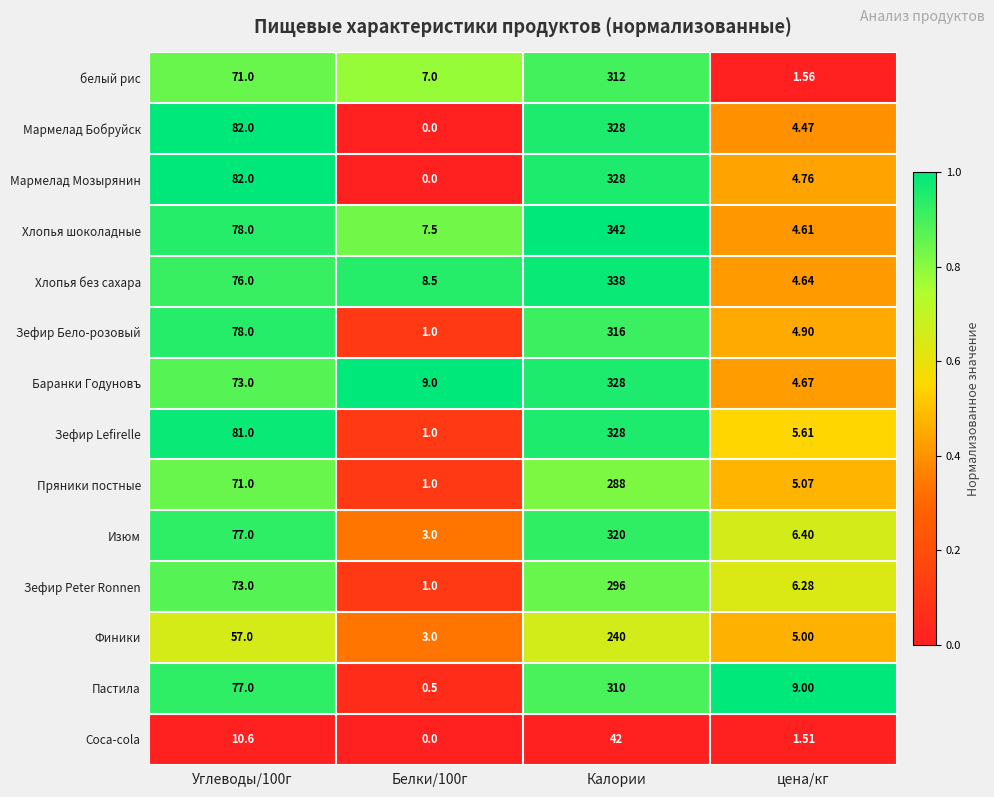

Which series changed the most between Белки/100г and цена/кг?

Пастила